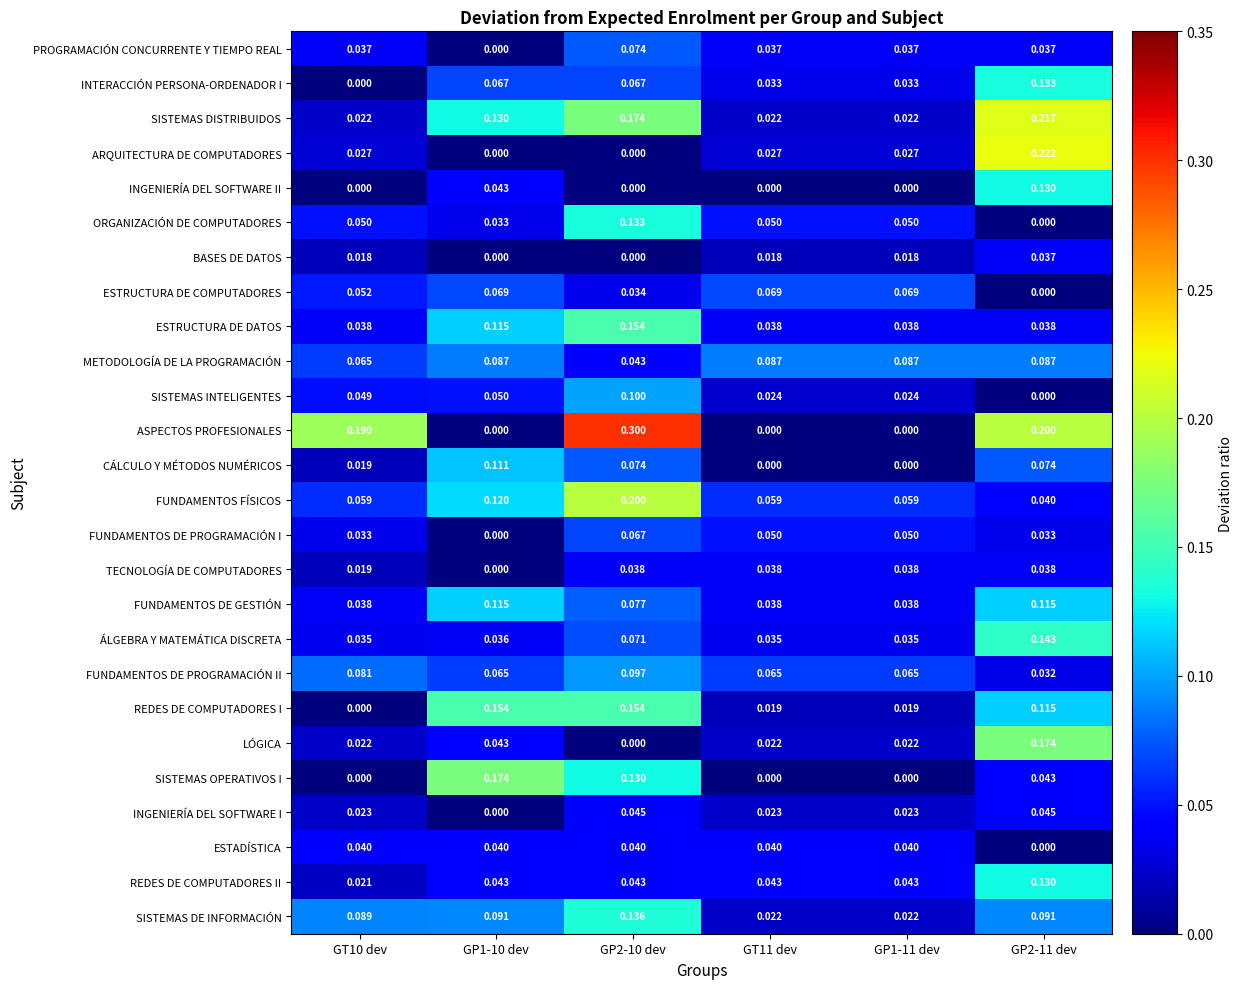

Between GP1-11 dev and GP2-11 dev, which series saw the biggest shift?

ASPECTOS PROFESIONALES